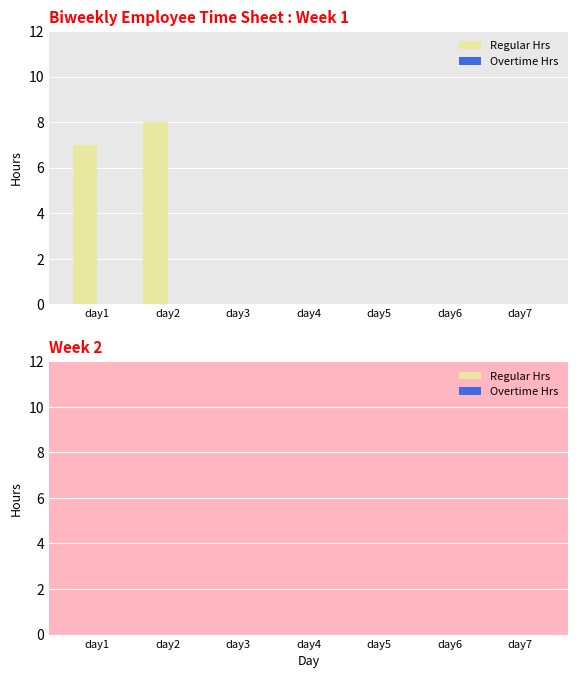

What is the change in value from day2 to day4?

-8